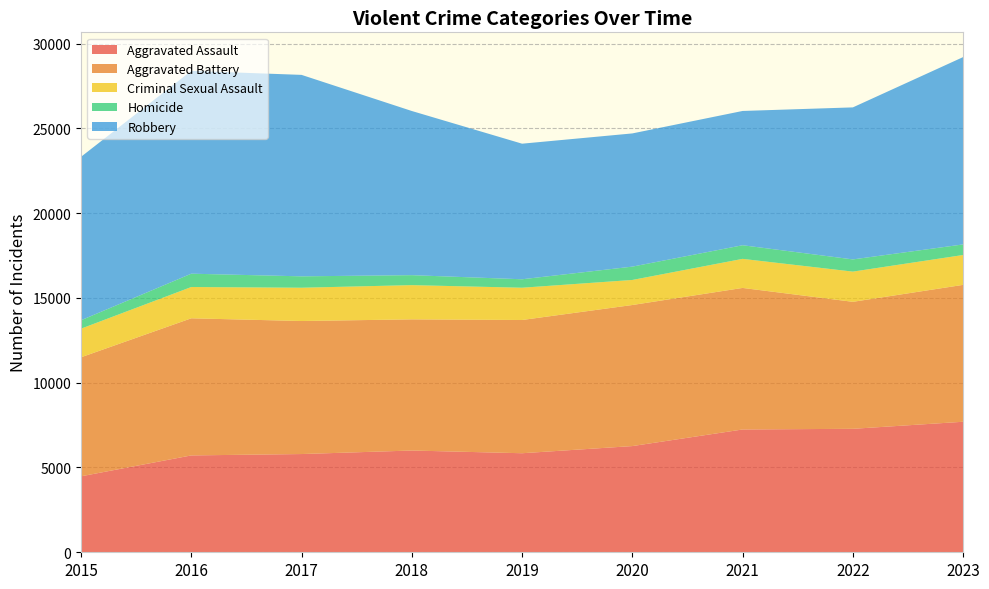

Reading left to right, transcribe all the data shown in this chart.

Aggravated Assault: 2015=4480	2016=5712	2017=5793	2018=6001	2019=5841	2020=6263	2021=7242	2022=7281	2023=7697
Aggravated Battery: 2015=7019	2016=8086	2017=7845	2018=7735	2019=7857	2020=8319	2021=8347	2022=7489	2023=8073
Criminal Sexual Assault: 2015=1688	2016=1845	2017=1963	2018=2018	2019=1903	2020=1477	2021=1714	2022=1781	2023=1761
Homicide: 2015=496	2016=786	2017=672	2018=588	2019=499	2020=787	2021=804	2022=720	2023=624
Robbery: 2015=9638	2016=11960	2017=11880	2018=9681	2019=7995	2020=7855	2021=7918	2022=8965	2023=11047